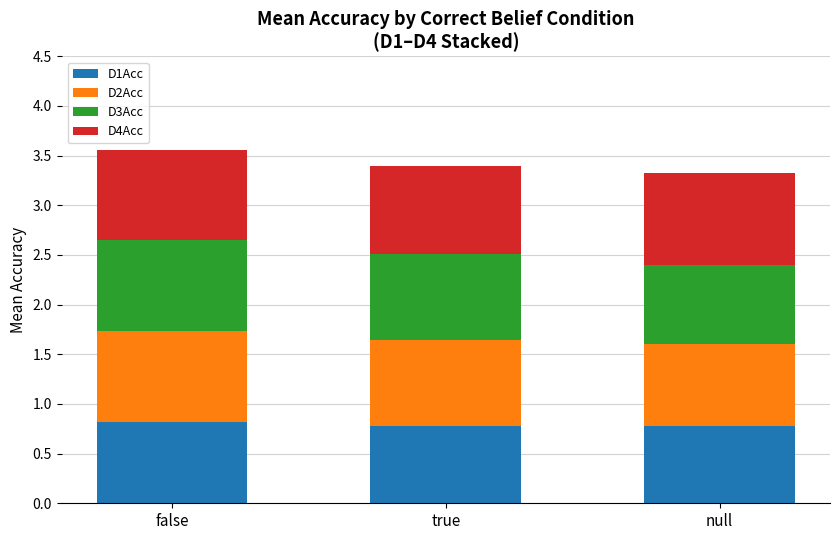

The value of D1Acc at true is 0.3. True or false?

False